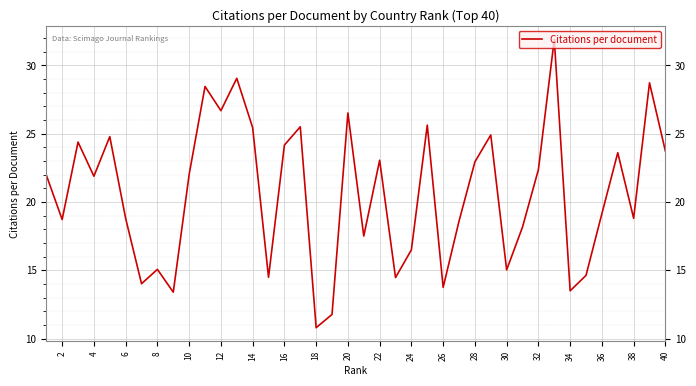

True or false: the data has more than 2 interior local peaks.

True